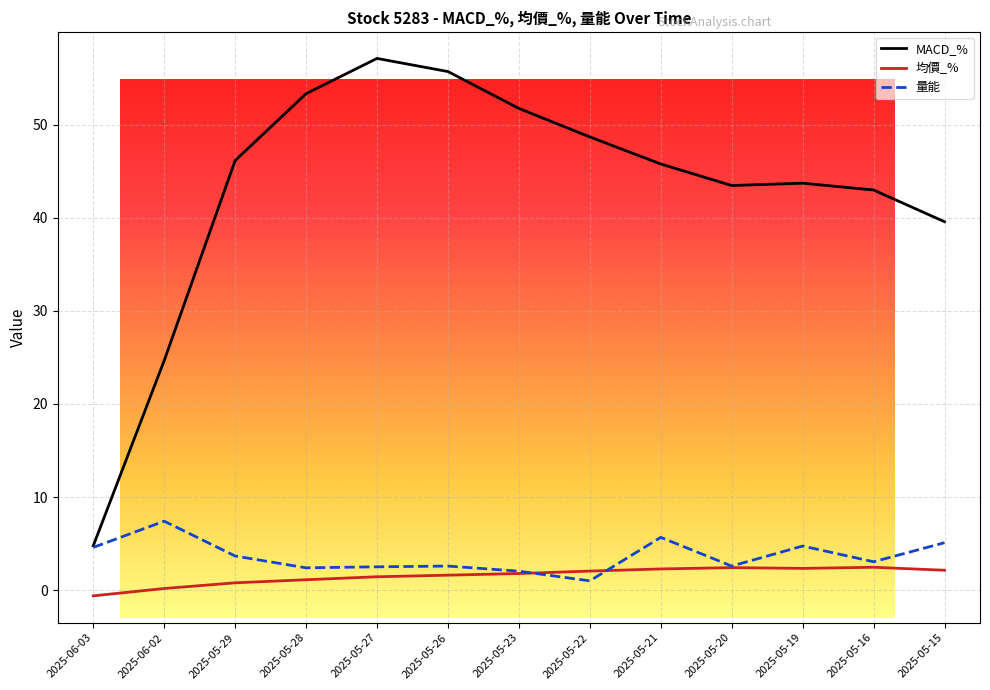

At how many categories does at least one series exceed 17?

12